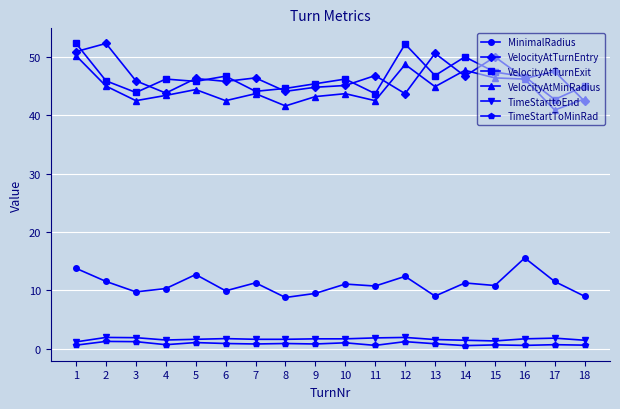

Is it true that VelocityAtMinRadius equals 60.1 at 7?

False